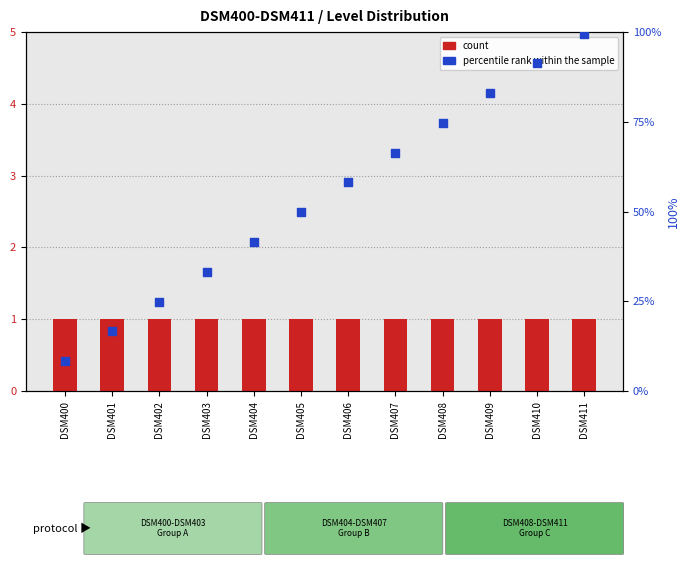

Which series has the largest total across all categories?

percentile rank within the sample